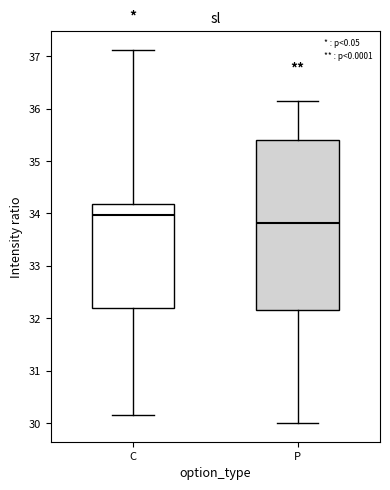

Reading left to right, read every box against the y-axis: the position of its median line, the range the box covers, and the ends of its whiskers. The values are not printed on the chart, so give them approximately, as read against the axis.

C: median 34.0, box 32.2 to 34.2, whiskers 30.2 to 37.1
P: median 33.8, box 32.2 to 35.4, whiskers 30.0 to 36.2